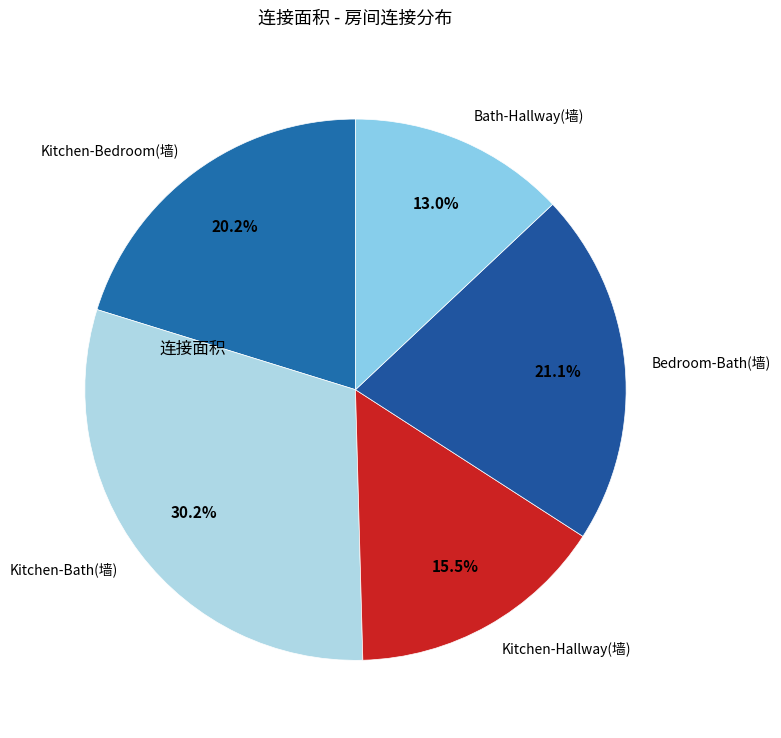

Is it true that Kitchen-Hallway(墙) is 4% of the pie?

False